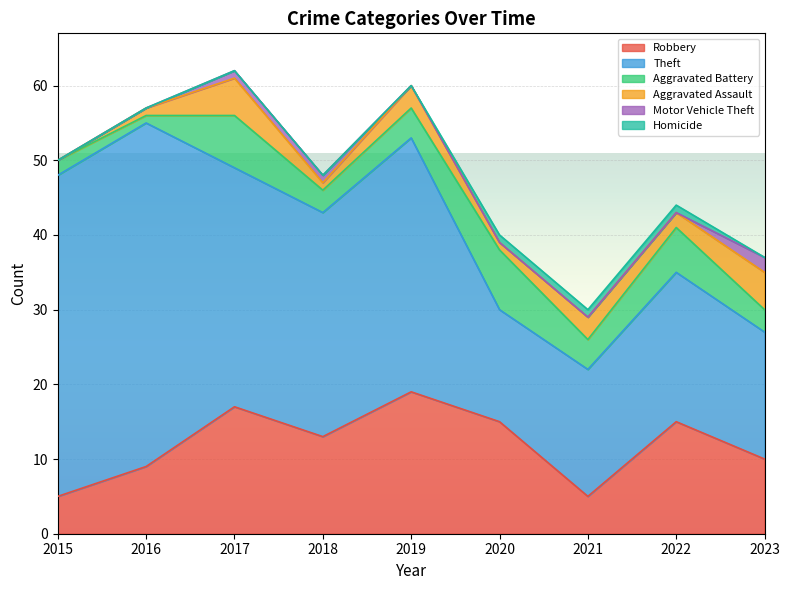

What is the maximum value shown in the chart?

46